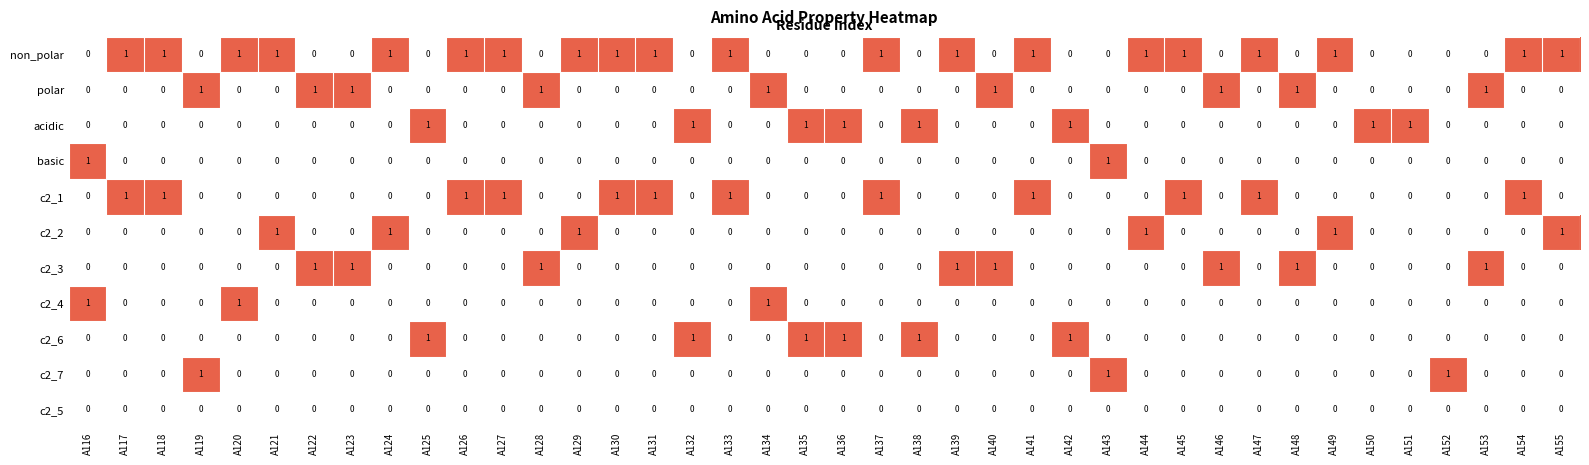

At how many categories does at least one series exceed 0?

40